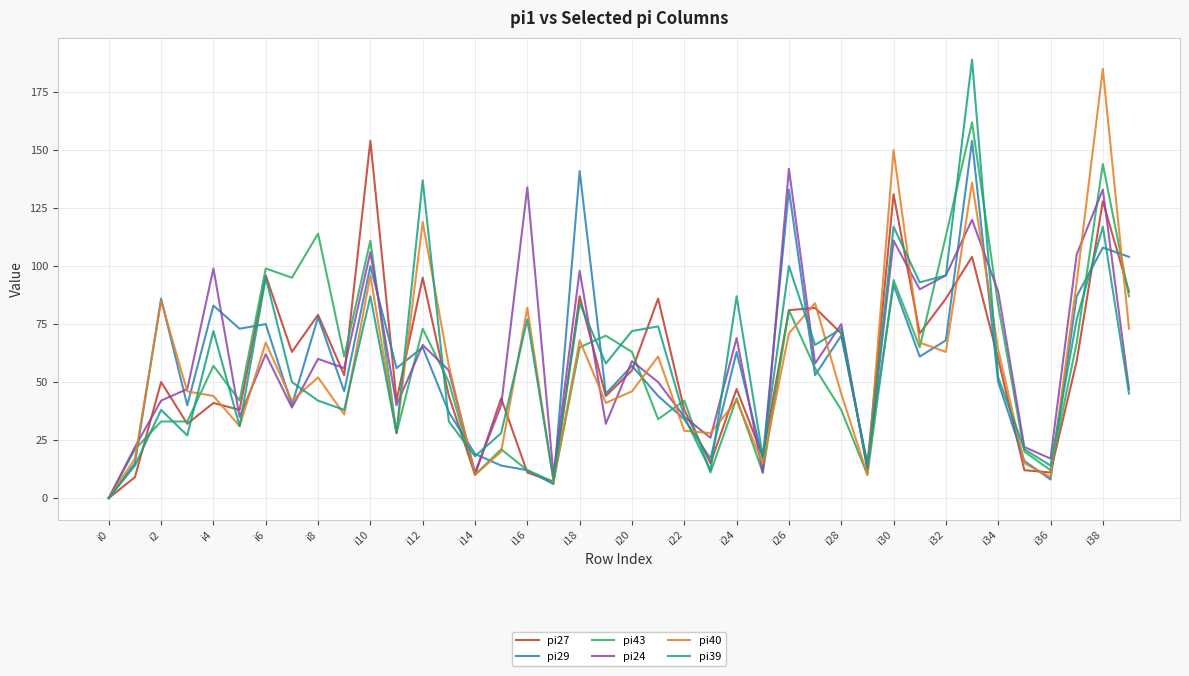

What are all the series names shown in the legend?

pi27, pi29, pi43, pi24, pi40, pi39